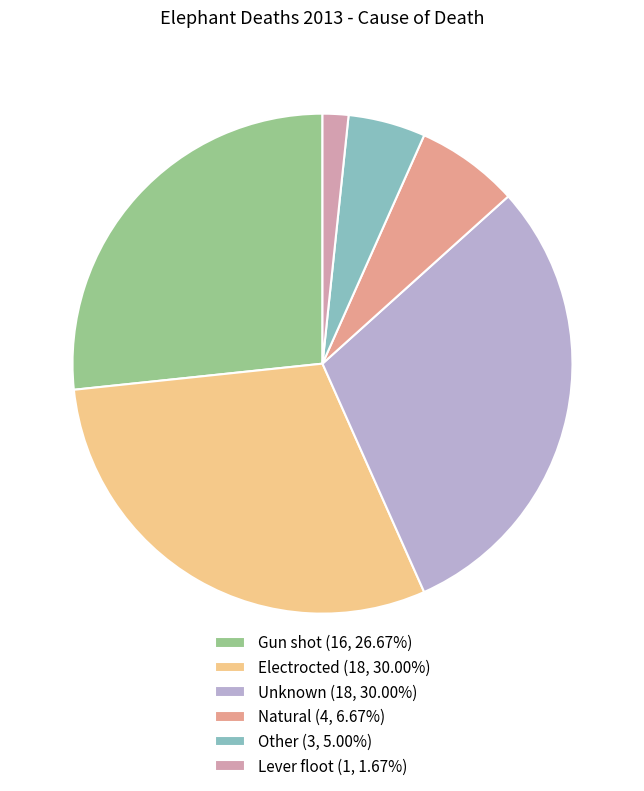

Rank the categories by value from lowest to highest.

Lever floot, Other, Natural, Gun shot, Electrocted, Unknown